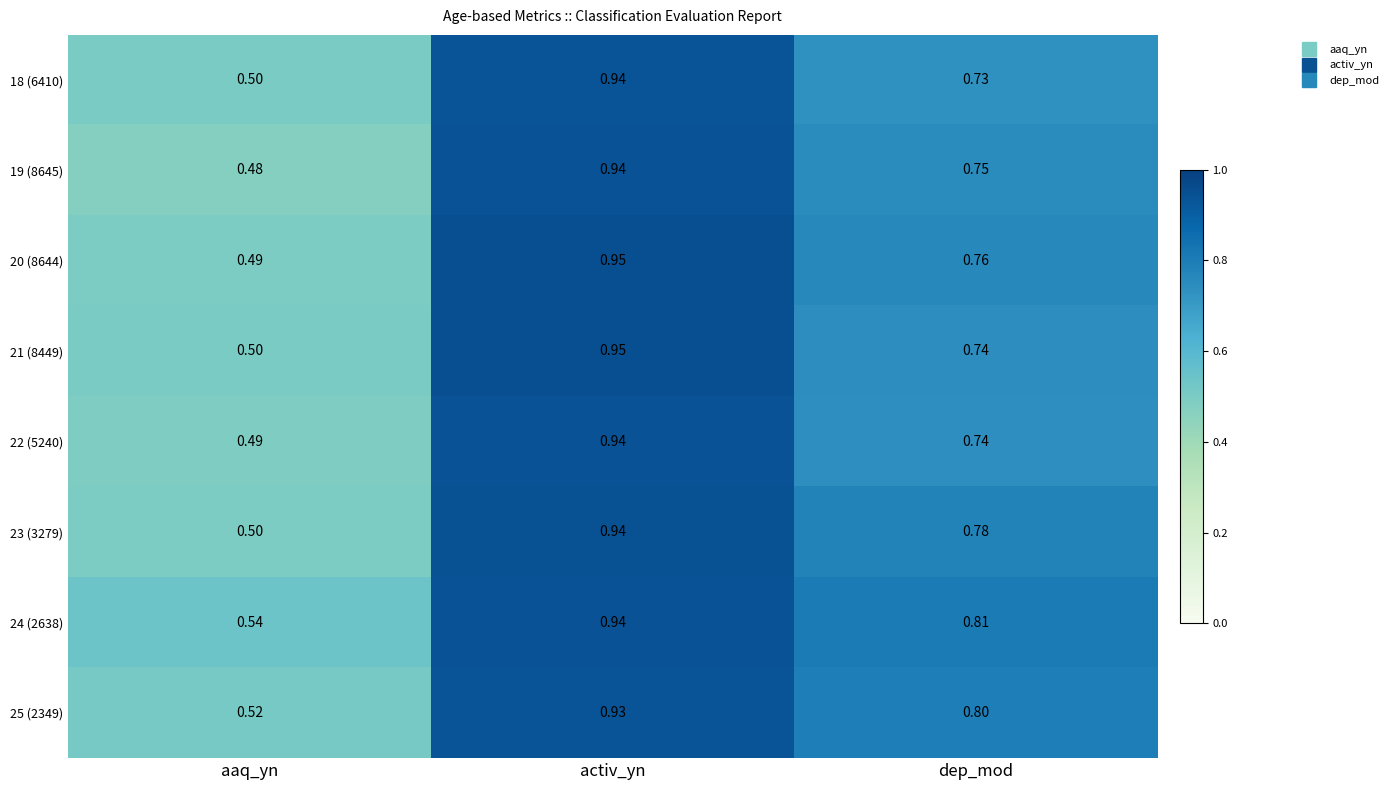

List the labels in order of 18 (6410) value, smallest first.

aaq_yn, dep_mod, activ_yn